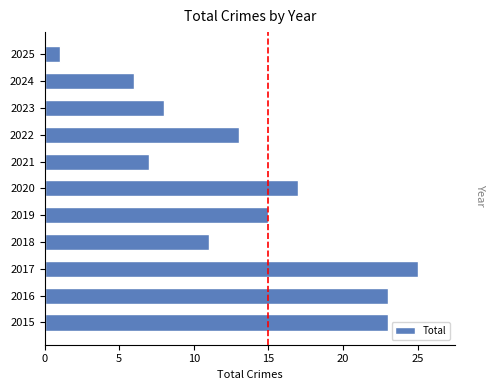

Reading bottom to top, list all the values displayed in this chart.

2015=23	2016=23	2017=25	2018=11	2019=15	2020=17	2021=7	2022=13	2023=8	2024=6	2025=1